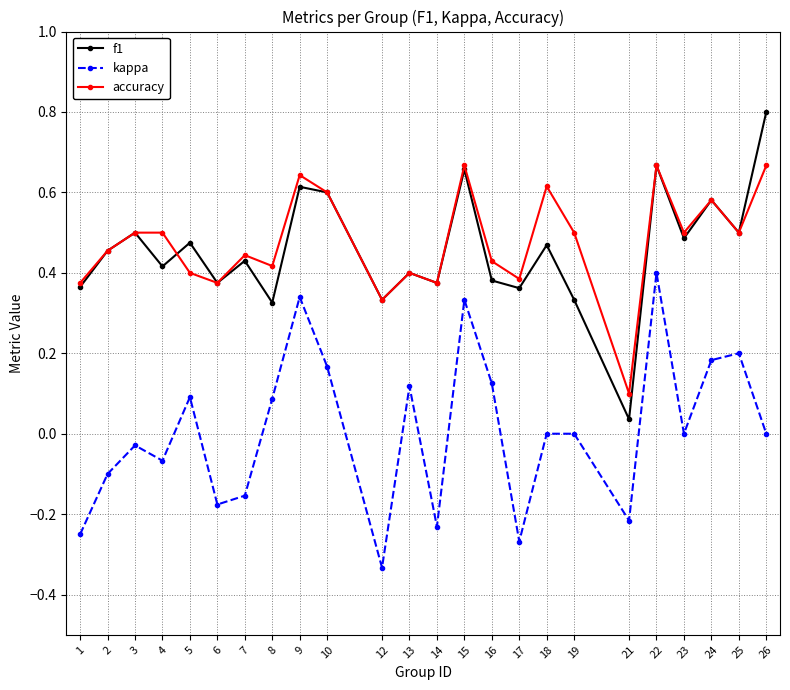

Which category has the lowest value in the f1 series?

21